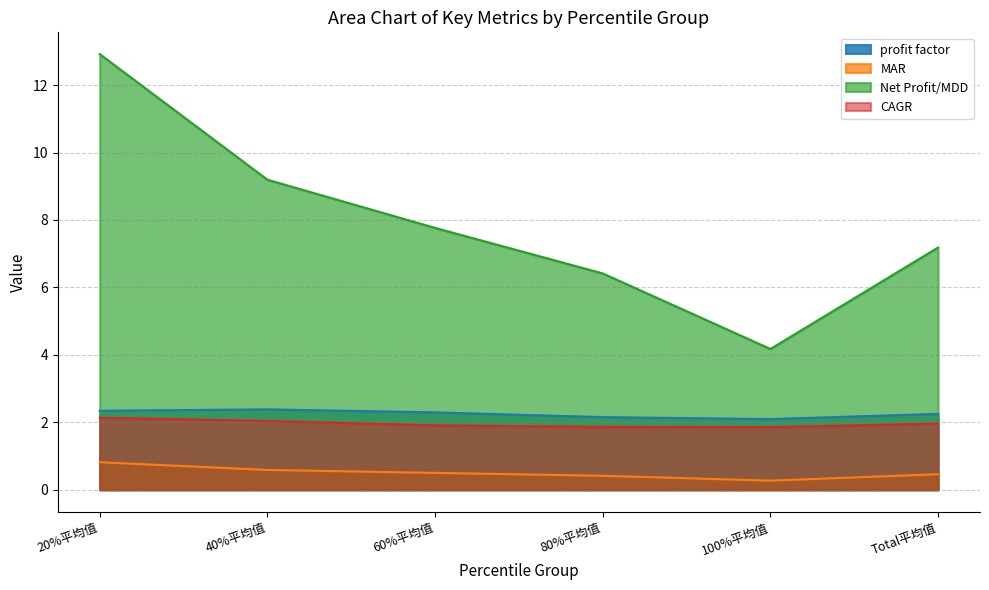

True or false: CAGR has more than 2 points higher than both neighbors.

False